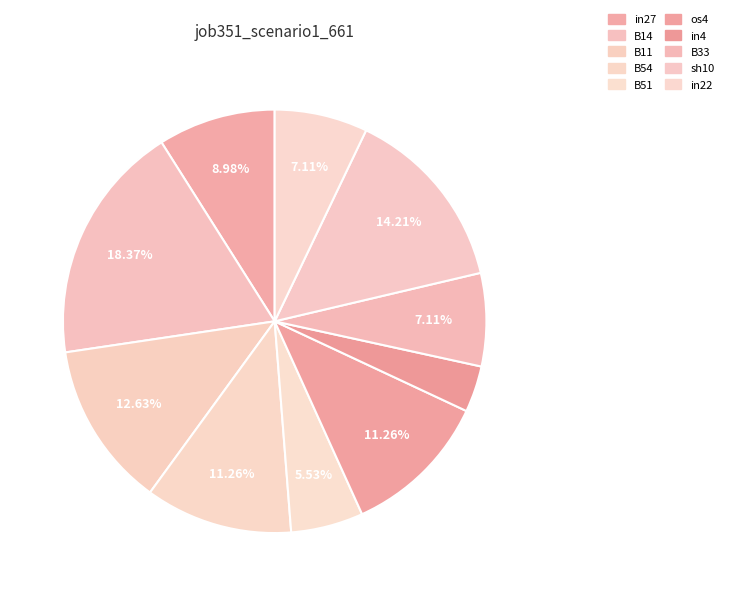

How many segments does this pie chart have?

10